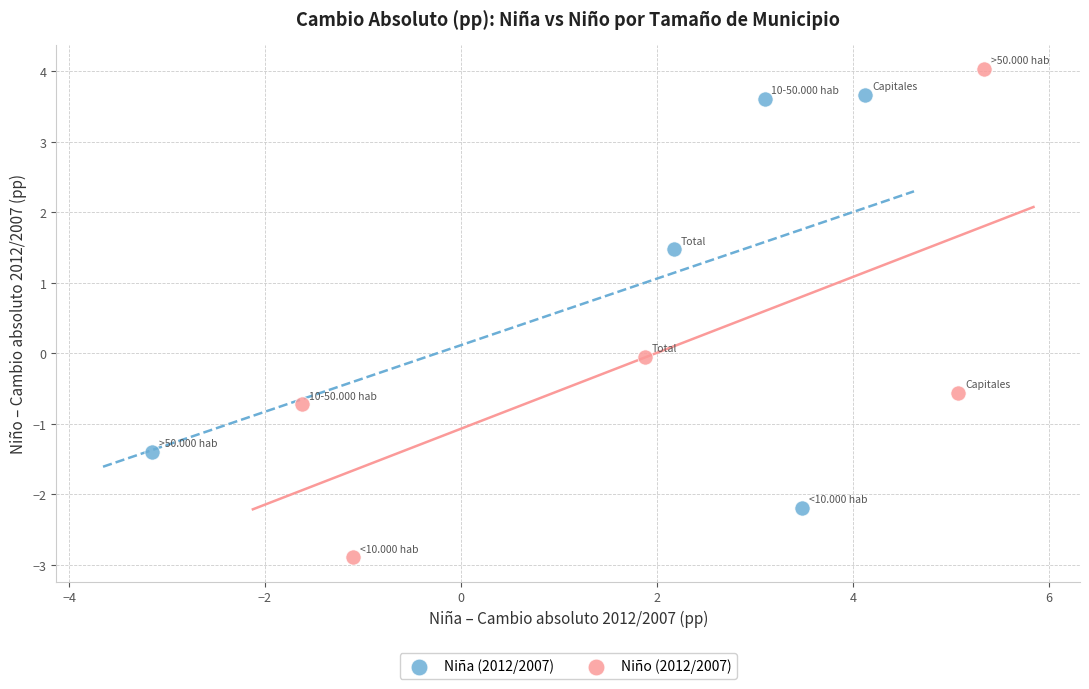

Which series reaches the minimum Y coordinate?

Niño (2012/2007)